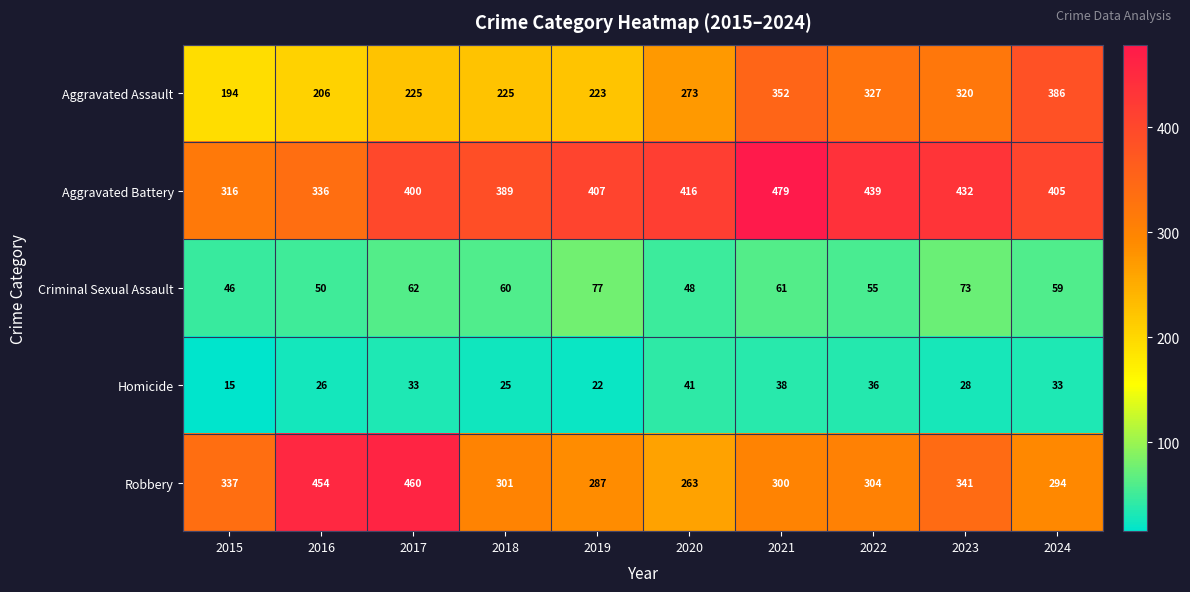

The Robbery series shows 262 at 2016. True or false?

False